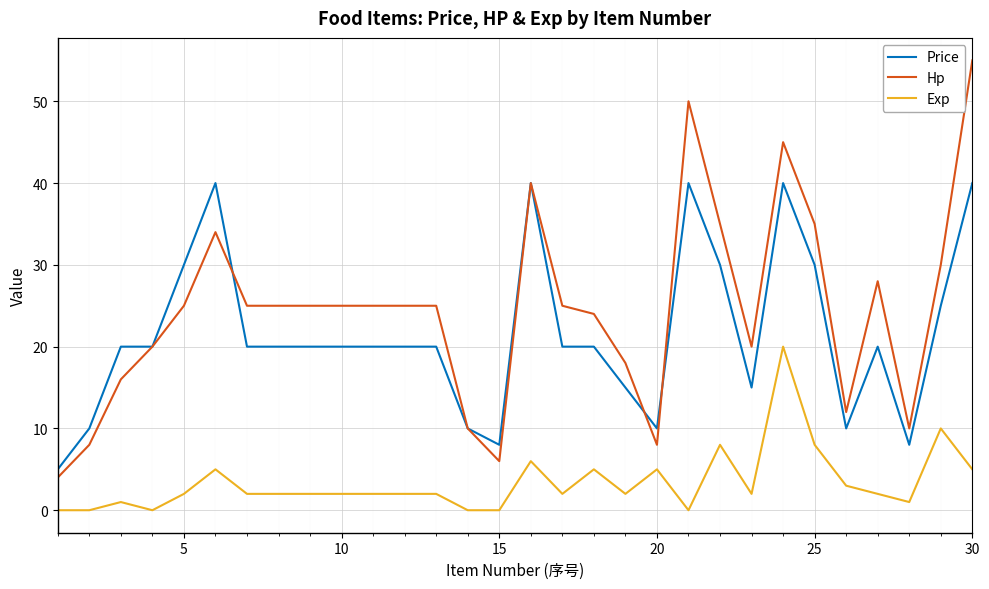

True or false: Hp and Exp cross at least once.

False